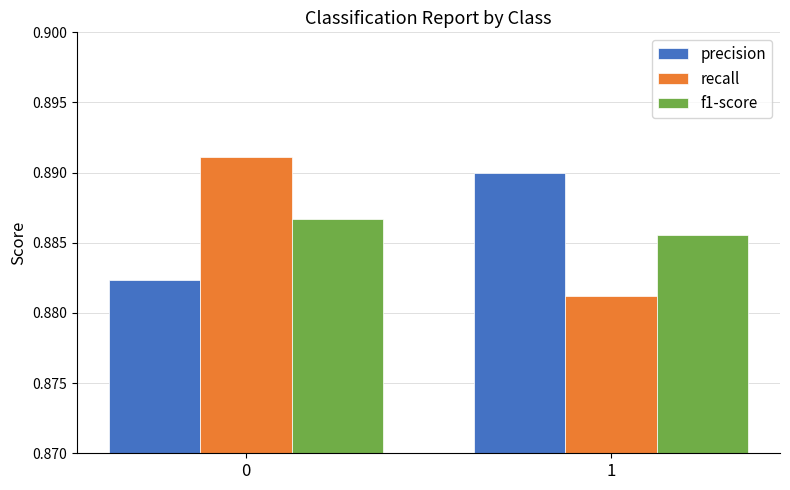

Are the bars horizontal?

No